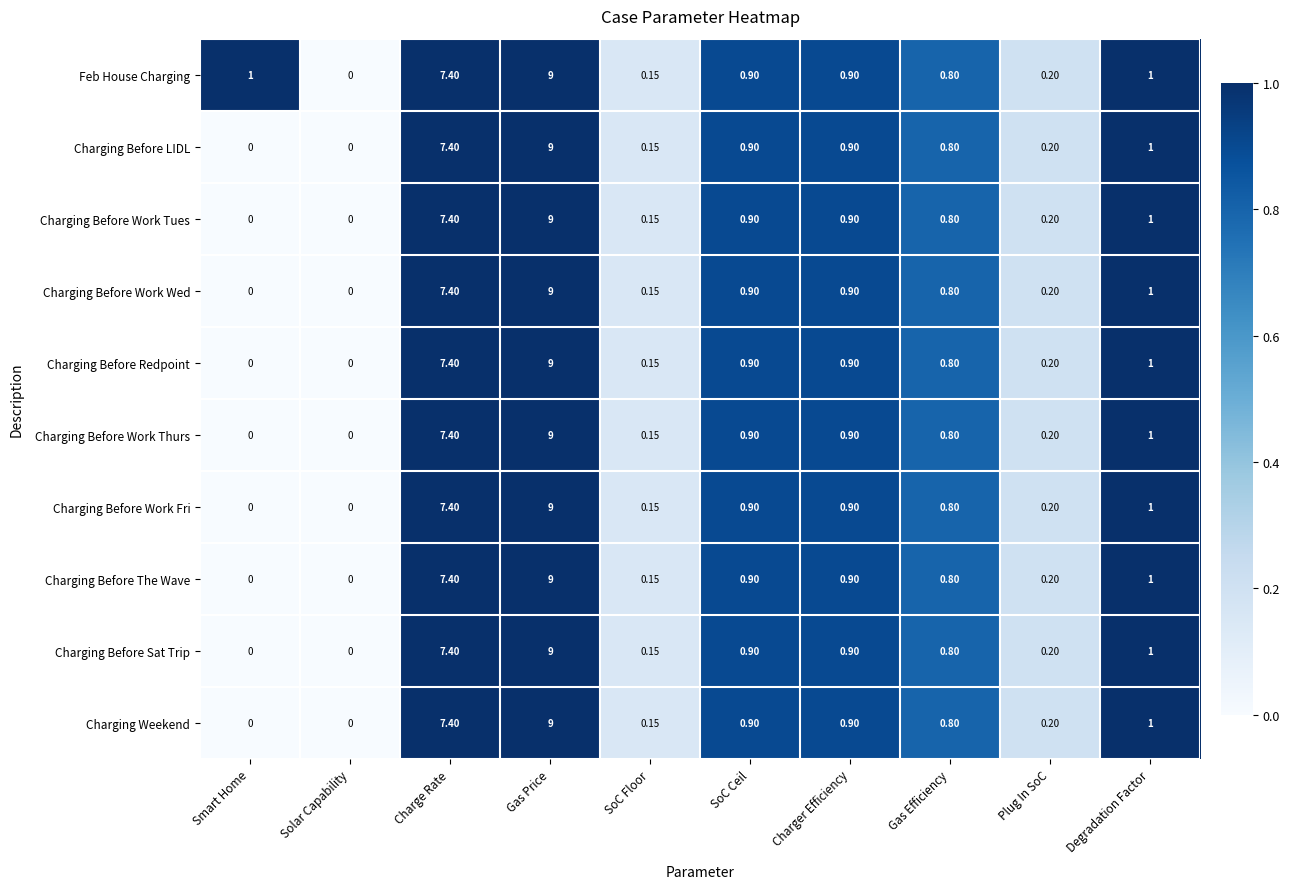

Is the value of Charging Before LIDL at Smart Home greater than the value of Charging Before Work Wed at Gas Efficiency?

No